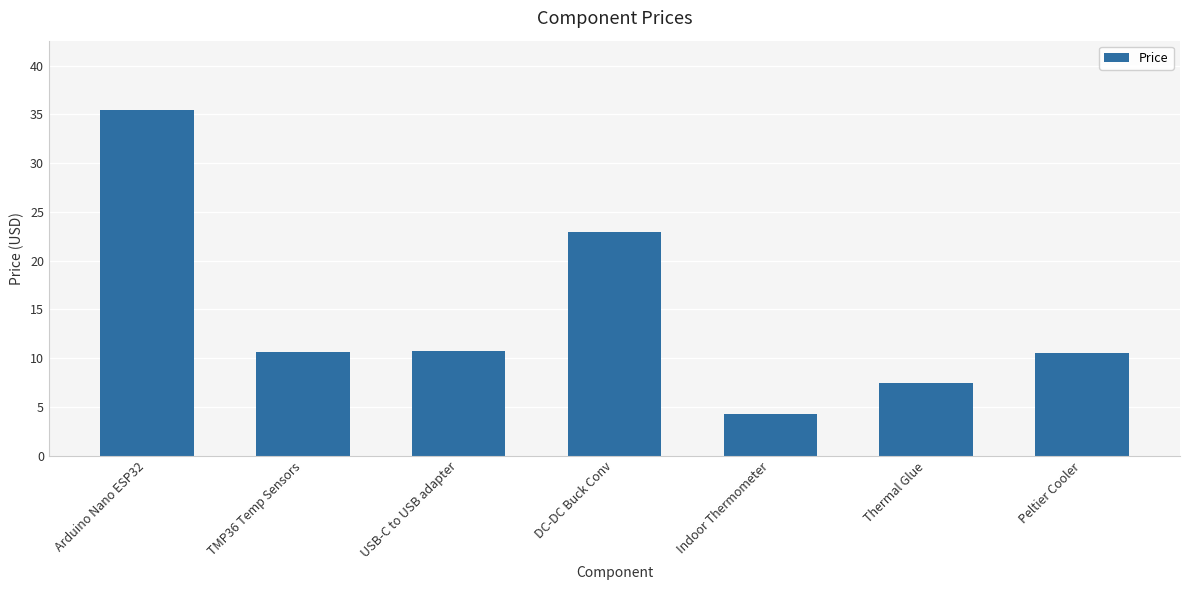

What is the sum of all values?

102.0